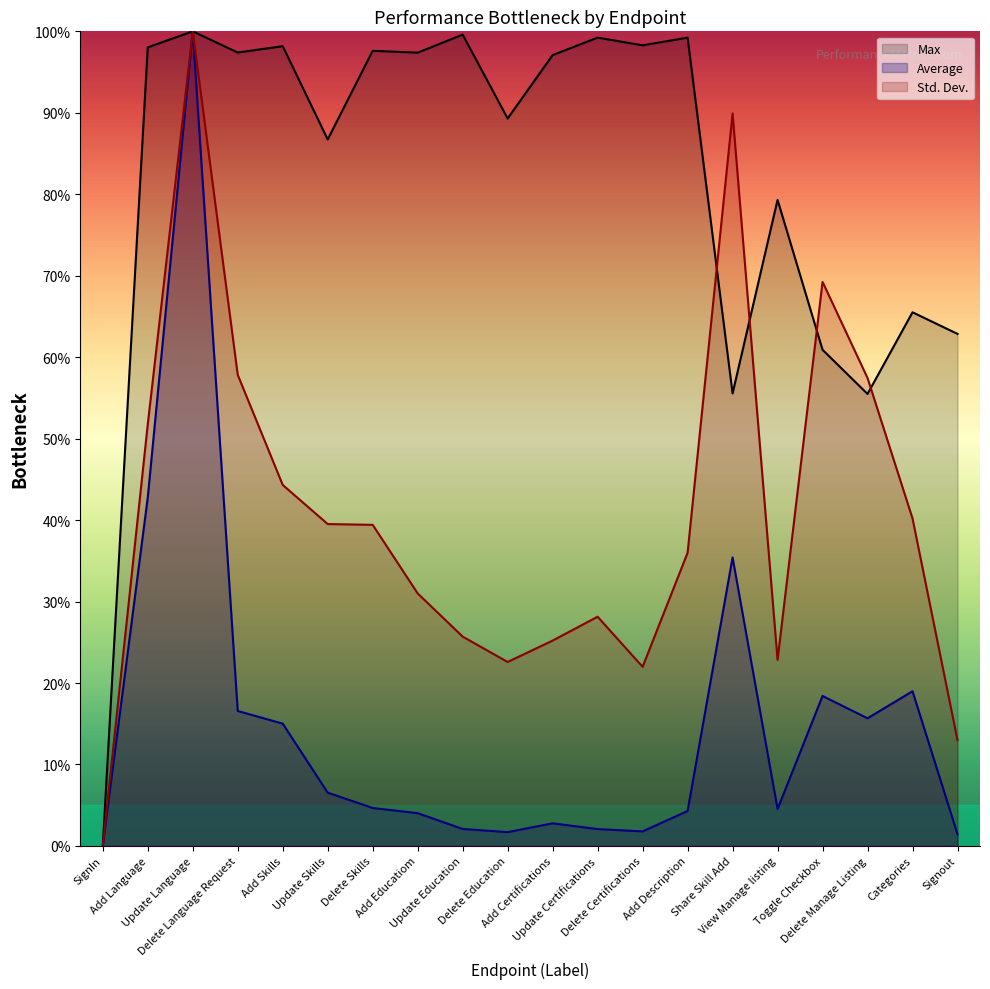

What is the label of the 5th point from the left?

Add Skills